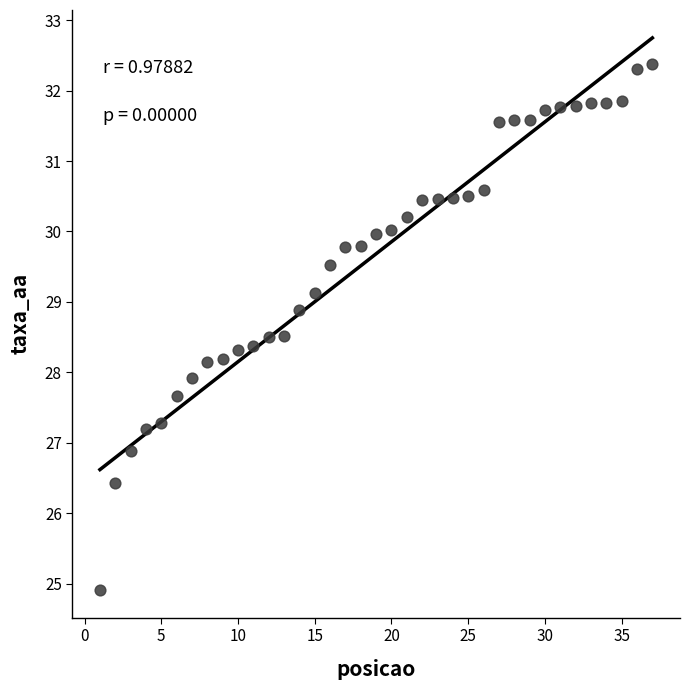

What is the range of X values (max minus min)?

36.0